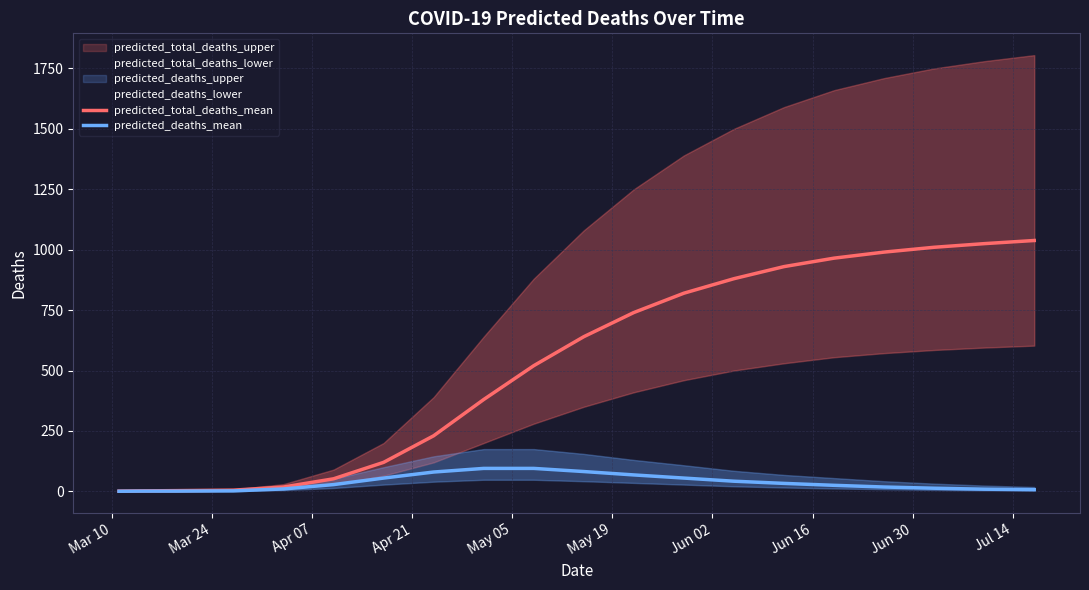

What is the highest value of the predicted_deaths_mean series?

95.0